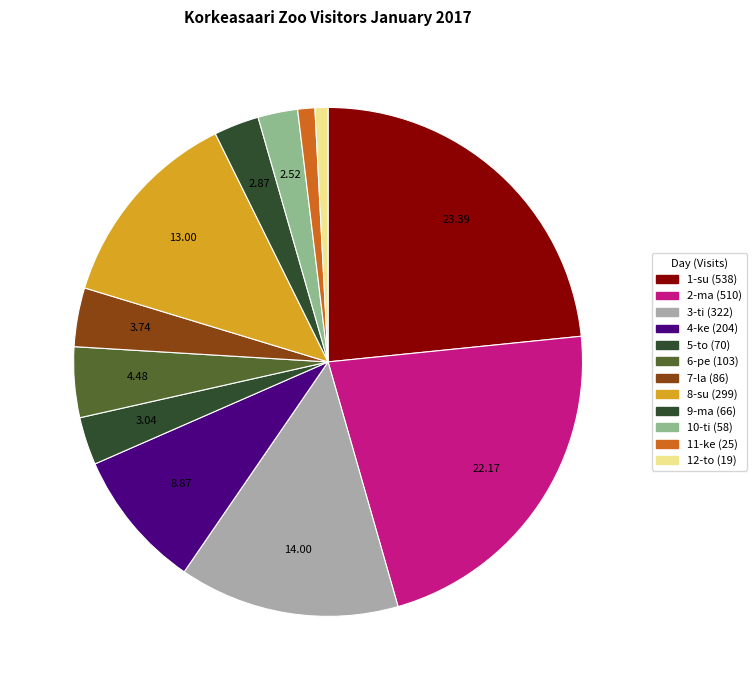

Is the sum of 5-to and 11-ke greater than half?

No